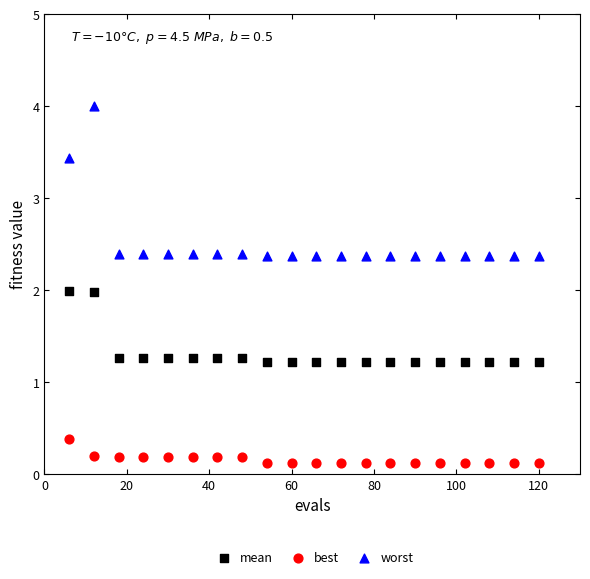

Which series has the widest spread of Y values?

worst